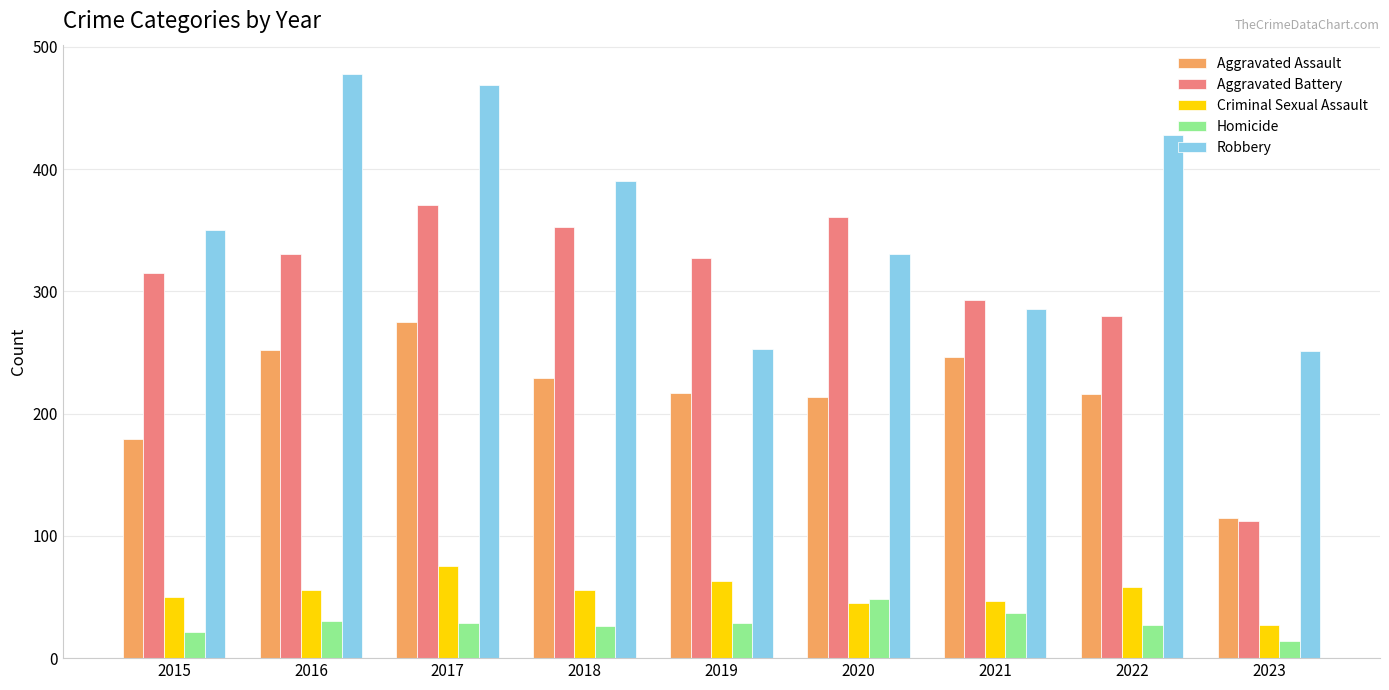

Which label corresponds to the smallest value in the chart?

2023